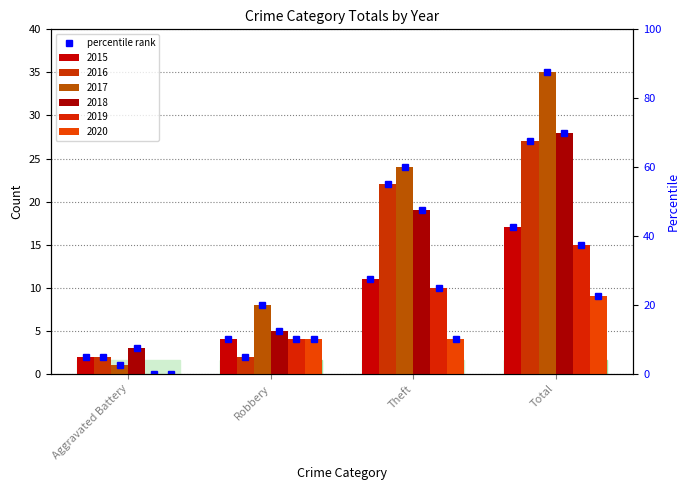

How many bars are there in each group?

6